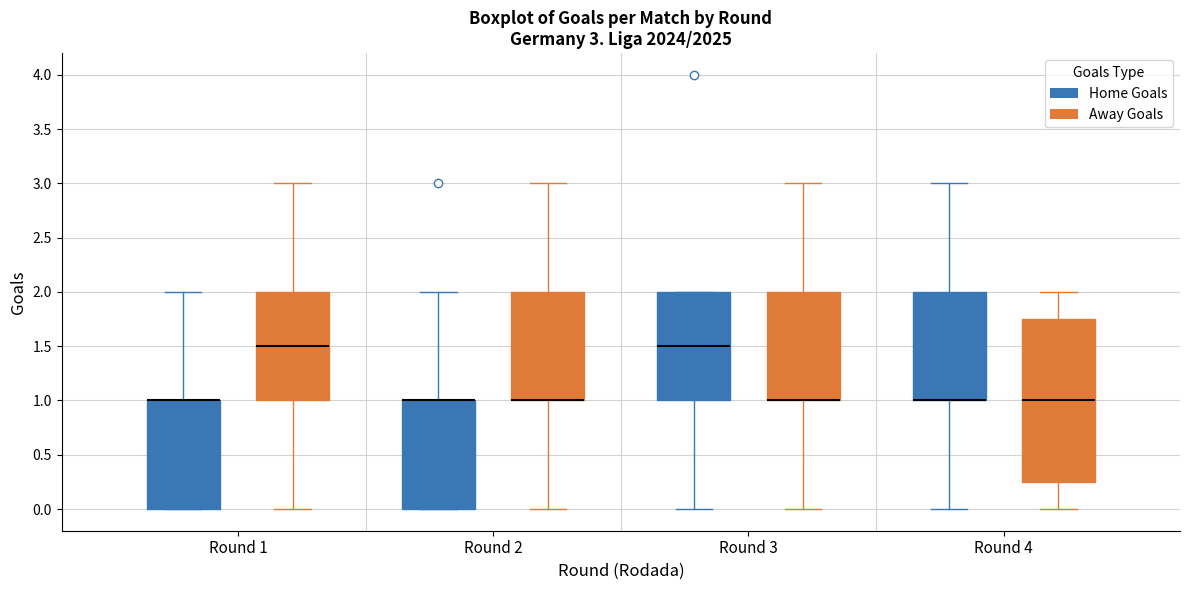

Comparing the boxes themselves (not the whiskers), which one is the tallest?

Round 4 (Away Goals)